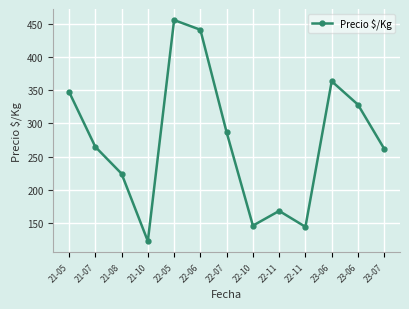

At which label is the value closest to 289?

22-07